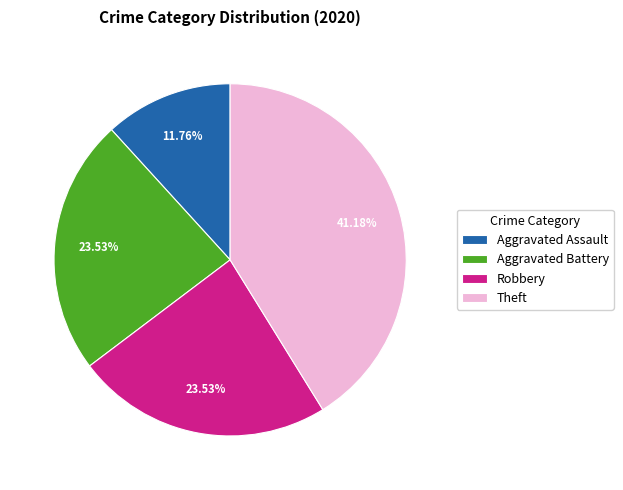

Does Aggravated Battery represent more than half of the total?

No